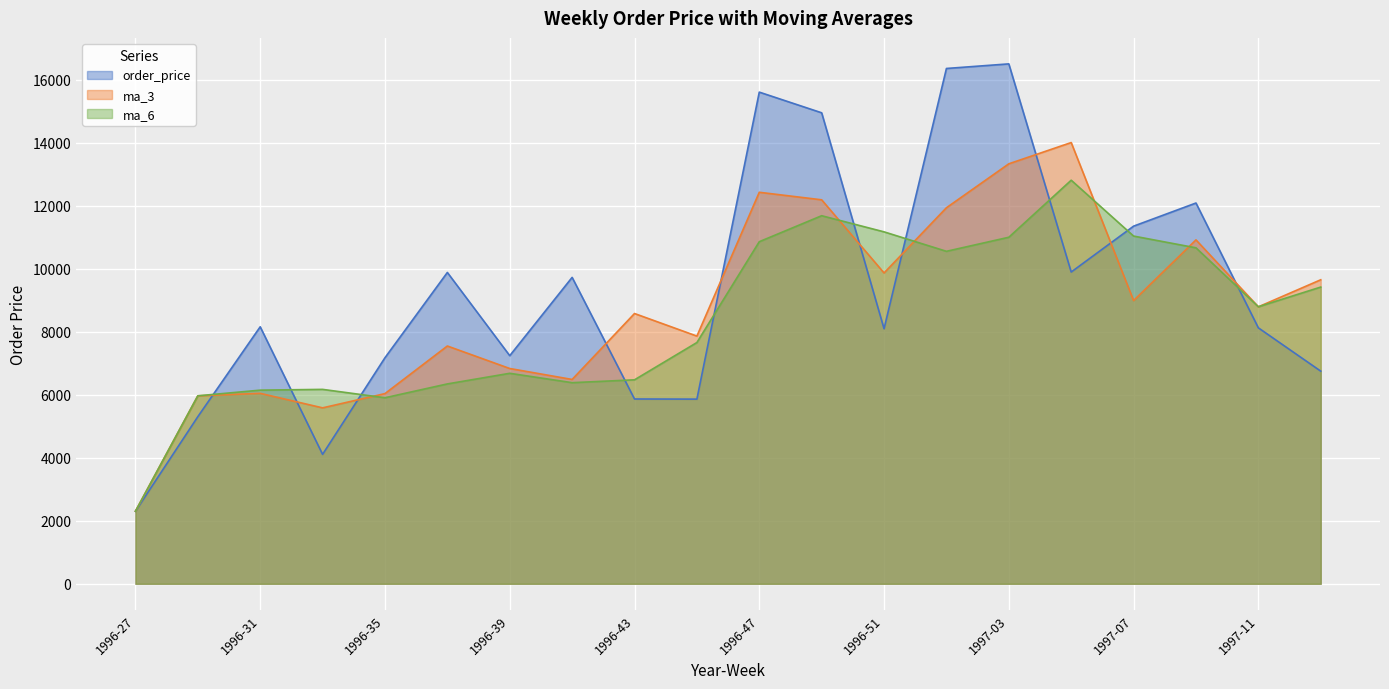

Rank the series by their average value, from highest to lowest.

order_price, ma_3, ma_6